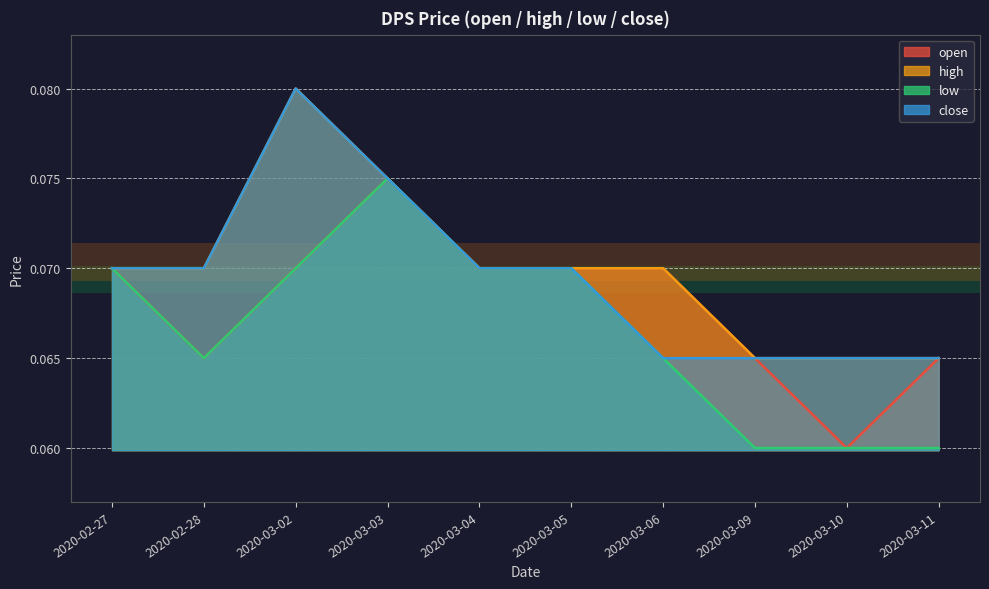

True or false: close and open intersect in this chart.

False